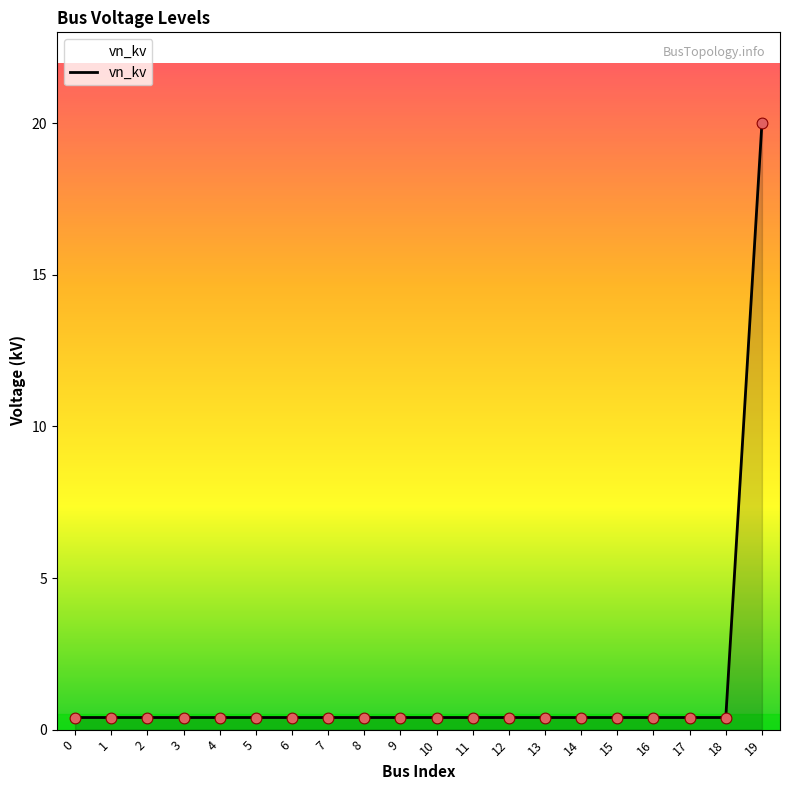

What is the change in value from 9 to 19?

+19.6